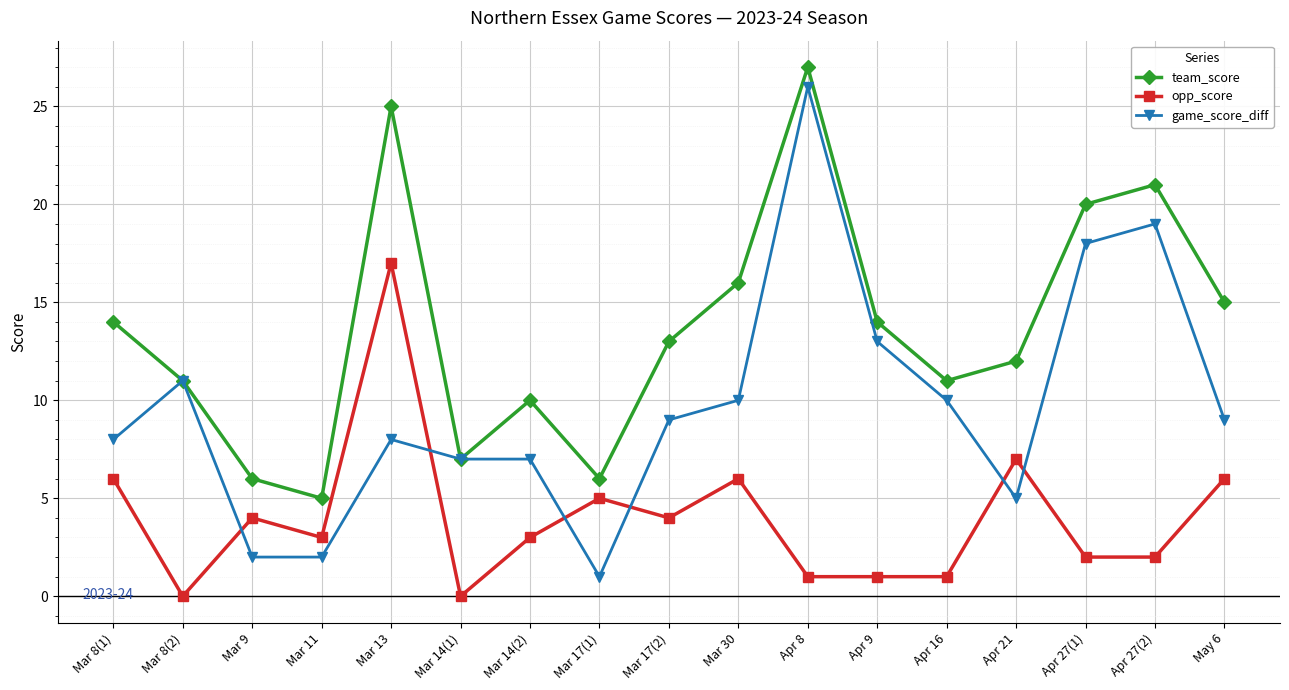

Reading right to left, what are all the values shown in this chart?

team_score: May 6=15	Apr 27(2)=21	Apr 27(1)=20	Apr 21=12	Apr 16=11	Apr 9=14	Apr 8=27	Mar 30=16	Mar 17(2)=13	Mar 17(1)=6	Mar 14(2)=10	Mar 14(1)=7	Mar 13=25	Mar 11=5	Mar 9=6	Mar 8(2)=11	Mar 8(1)=14
opp_score: May 6=6	Apr 27(2)=2	Apr 27(1)=2	Apr 21=7	Apr 16=1	Apr 9=1	Apr 8=1	Mar 30=6	Mar 17(2)=4	Mar 17(1)=5	Mar 14(2)=3	Mar 14(1)=0	Mar 13=17	Mar 11=3	Mar 9=4	Mar 8(2)=0	Mar 8(1)=6
game_score_diff: May 6=9	Apr 27(2)=19	Apr 27(1)=18	Apr 21=5	Apr 16=10	Apr 9=13	Apr 8=26	Mar 30=10	Mar 17(2)=9	Mar 17(1)=1	Mar 14(2)=7	Mar 14(1)=7	Mar 13=8	Mar 11=2	Mar 9=2	Mar 8(2)=11	Mar 8(1)=8